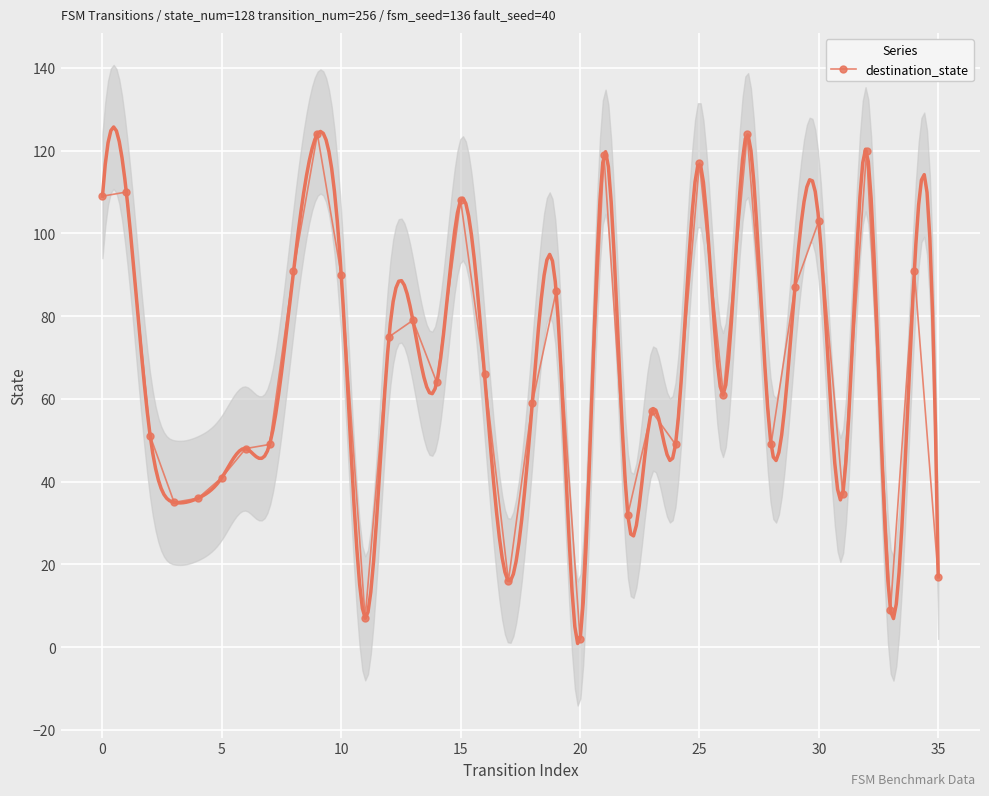

The value at 17 is 16. True or false?

True